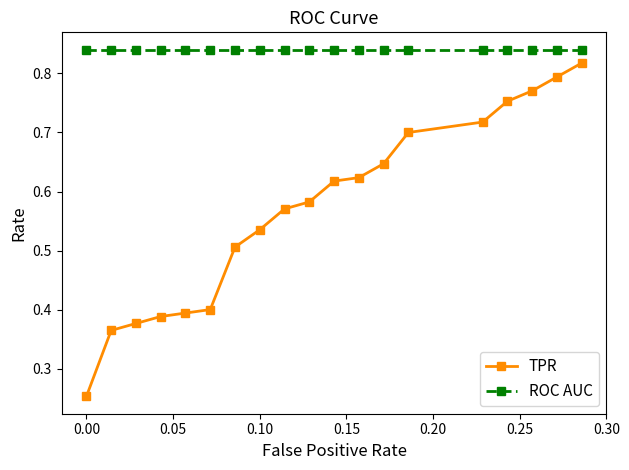

True or false: TPR and ROC AUC cross at least once.

False